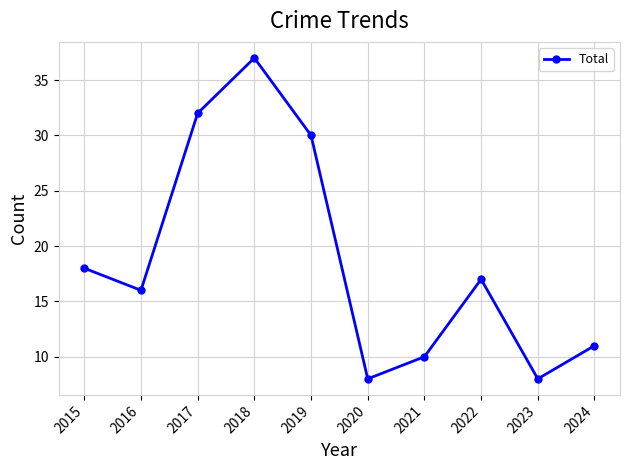

True or false: the data has more than 1 interior local peaks.

True